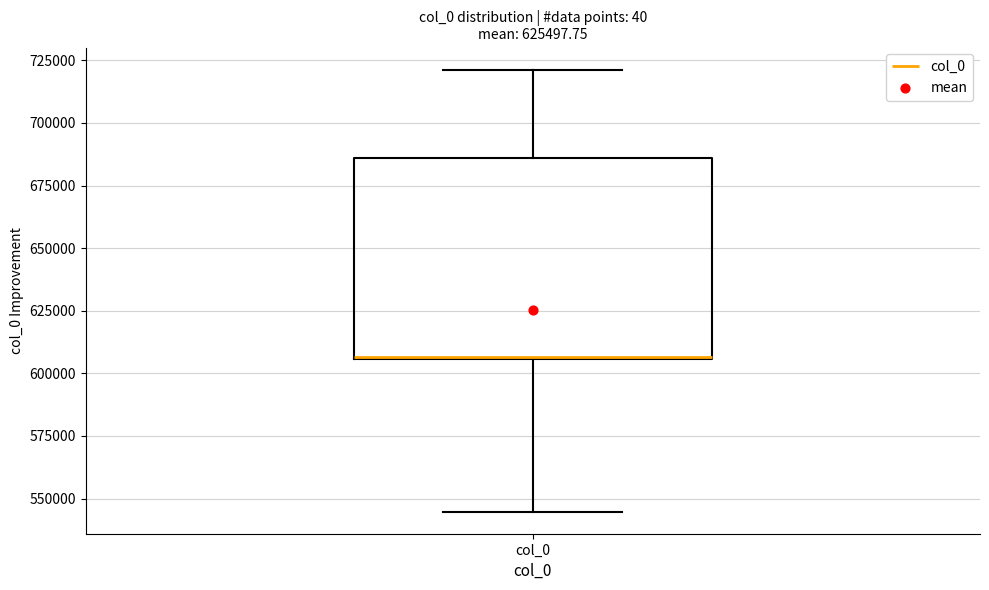

Transcribe this box plot: give where the median line is, the range the box spans, and where the two whiskers end, as read against the y-axis. The values are not printed on the chart, so give them approximately, as read against the axis.

median 605000, box 605000 to 685000, whiskers 545000 to 720000